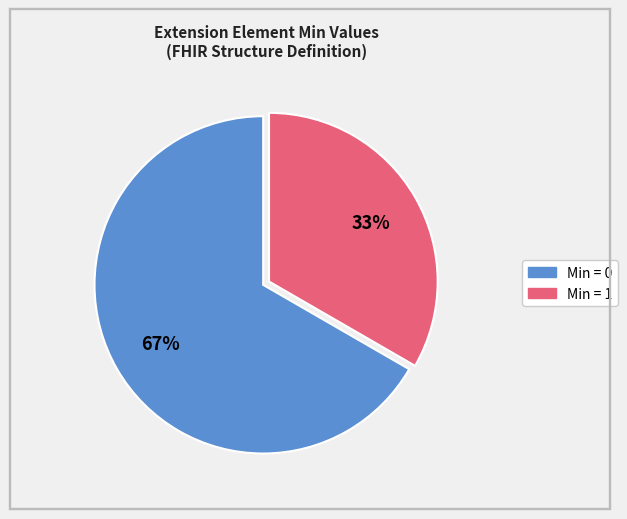

To the nearest percent, what is the average slice percentage?

50%